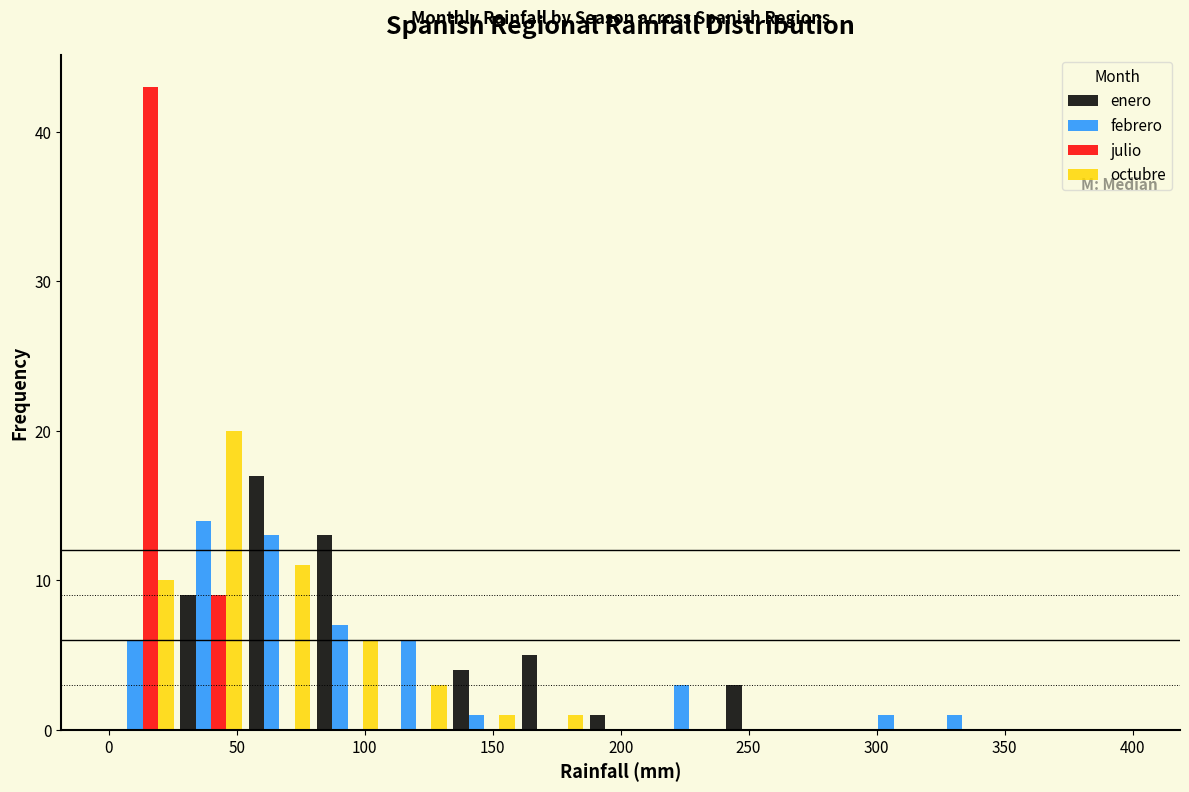

What is the height of the enero bar covering 135 to 160 on the x-axis? Neither the bar edges nor the heights are printed on the chart, so give them approximately, as read against the axes.

4